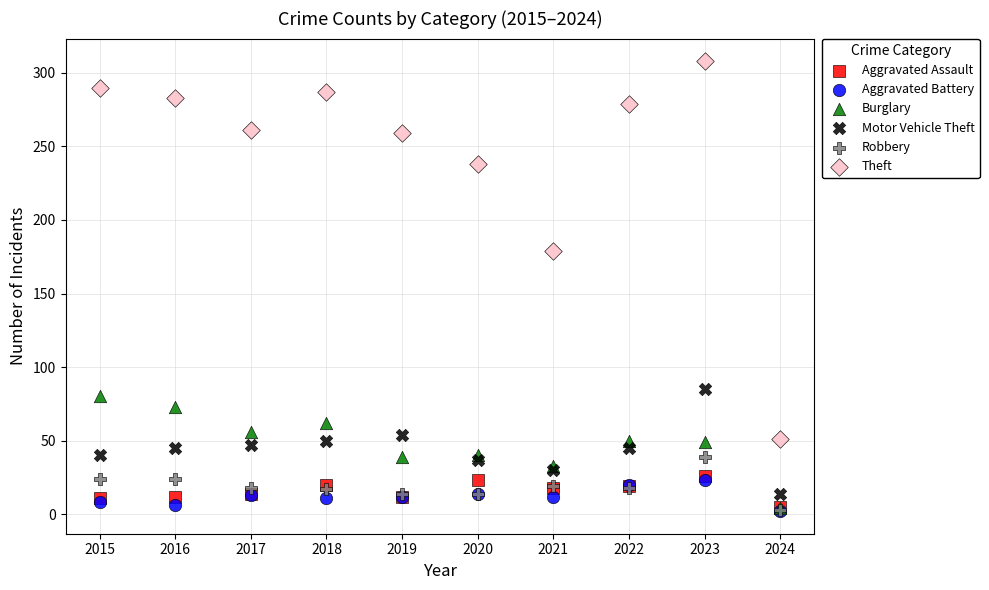

Across all series, what Y value is closest to 155?

179